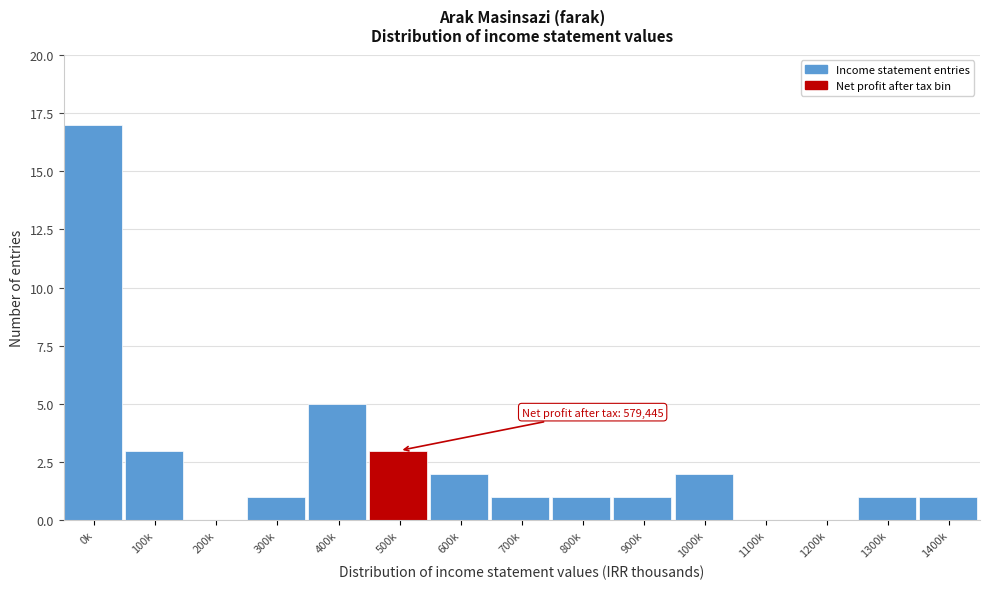

Reading right to left, transcribe all the data shown in this chart.

1400k=1	1300k=1	1200k=0	1100k=0	1000k=2	900k=1	800k=1	700k=1	600k=2	500k=3	400k=5	300k=1	200k=0	100k=3	0k=17